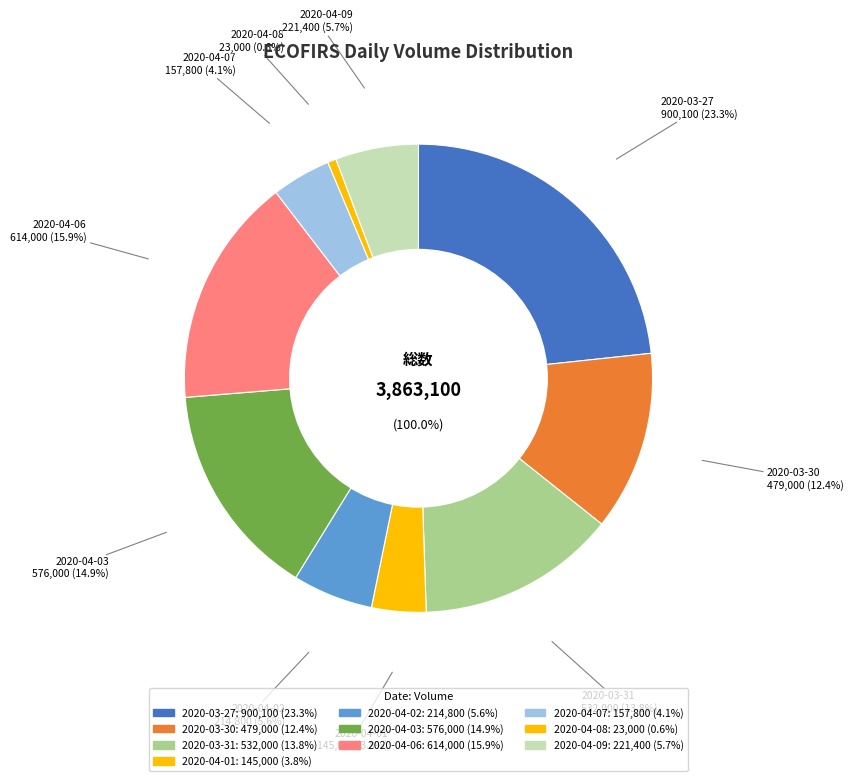

Combined, do 2020-04-08 and 2020-04-06 account for over 50%?

No